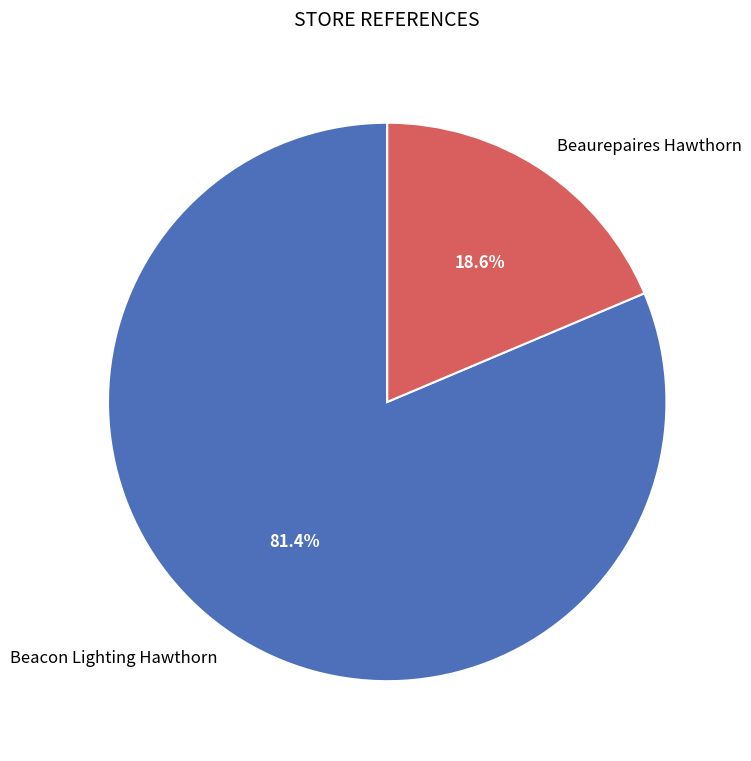

Is it true that Beacon Lighting Hawthorn is 75% of the pie?

False